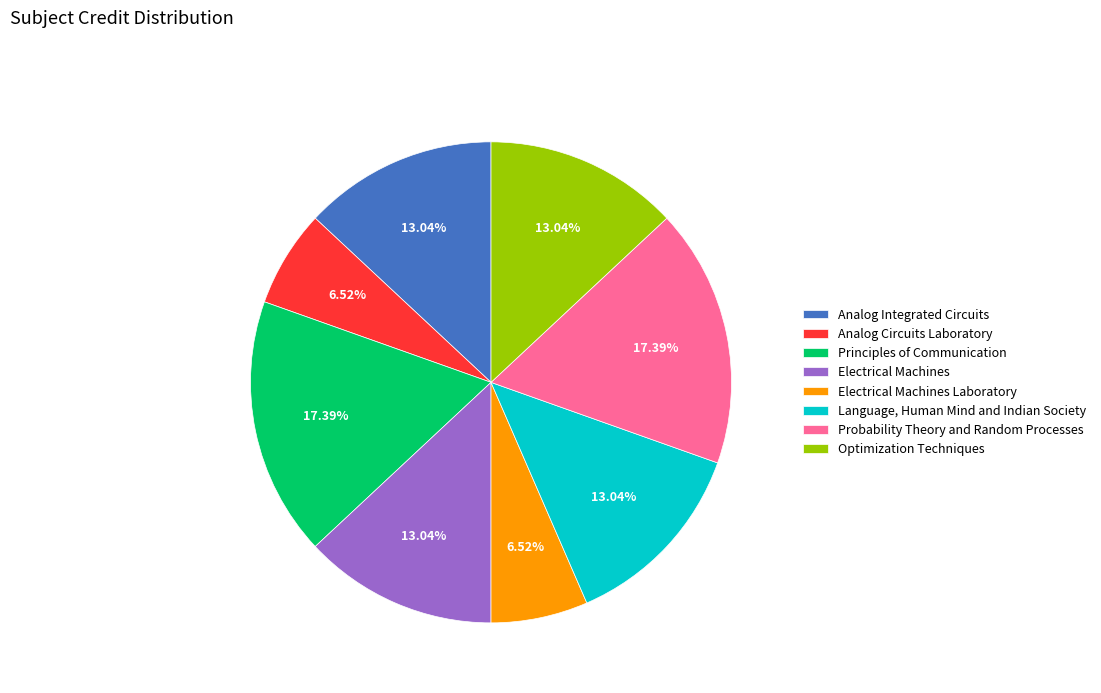

Is Language, Human Mind and Indian Society the majority of the pie?

No